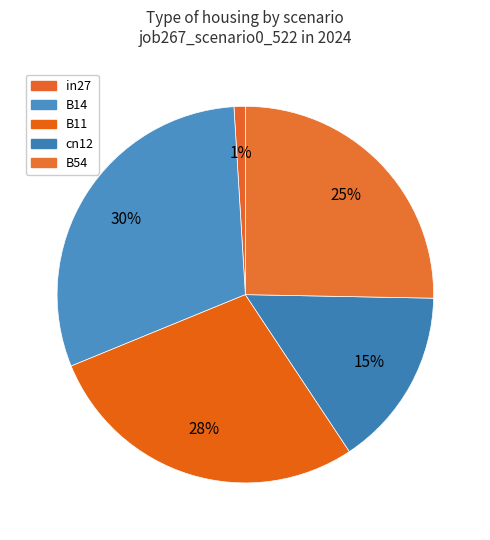

Is there any slice that represents more than half of the pie?

No